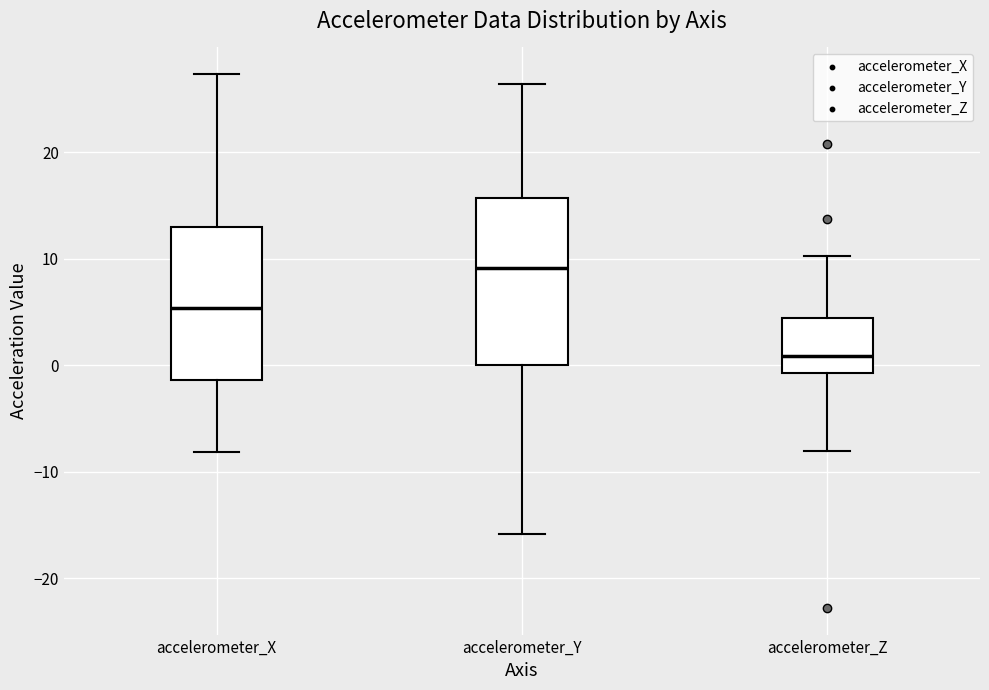

Which box's median line is the highest?

accelerometer_Y